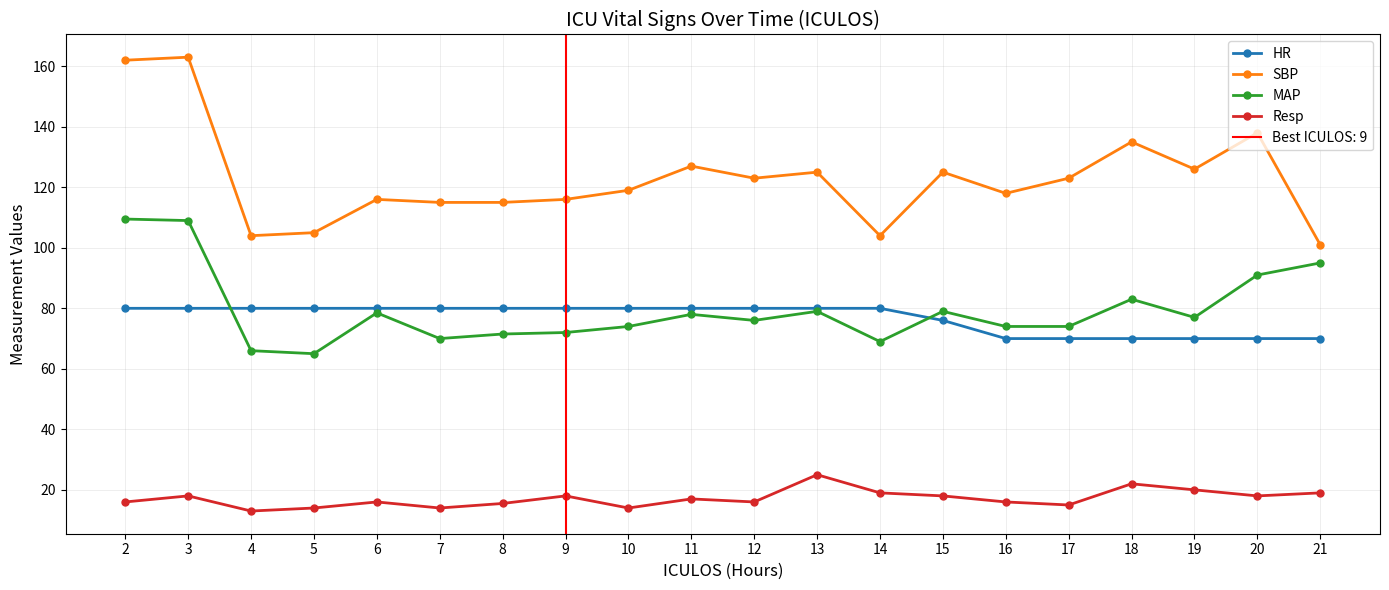

True or false: Resp has more than 0 points higher than both neighbors.

True